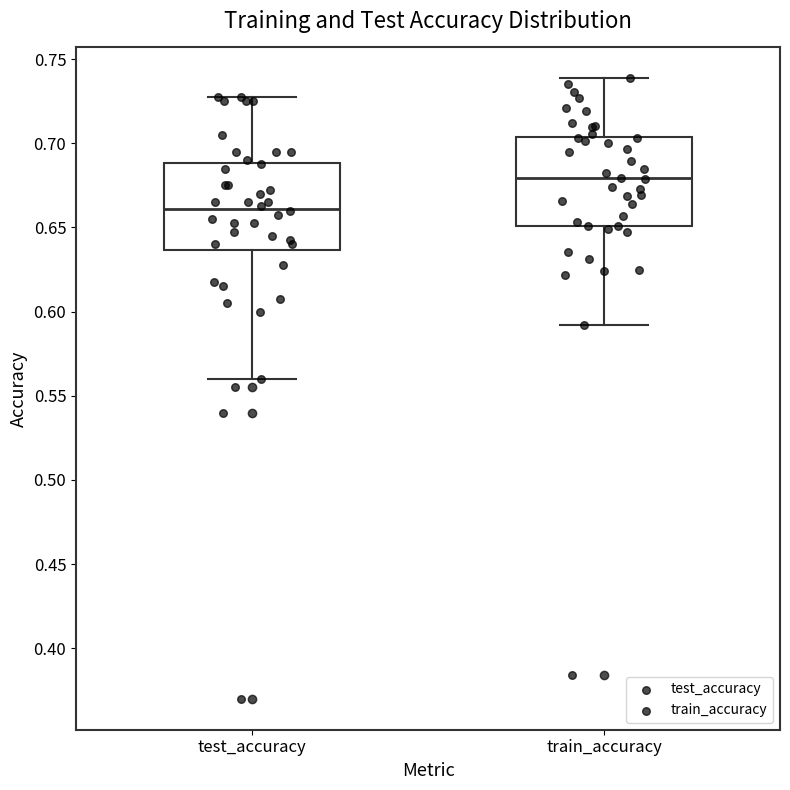

Reading left to right, read every box against the y-axis: the position of its median line, the range the box covers, and the ends of its whiskers. The values are not printed on the chart, so give them approximately, as read against the axis.

test_accuracy: median 0.660, box 0.635 to 0.690, whiskers 0.560 to 0.725
train_accuracy: median 0.680, box 0.650 to 0.705, whiskers 0.590 to 0.740